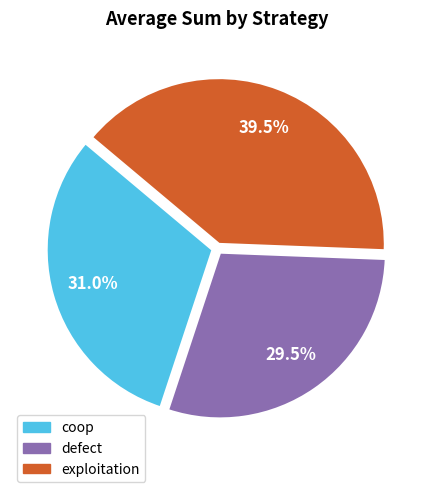

To the nearest percent, what is the difference between the largest and smallest slice percentages?

10%